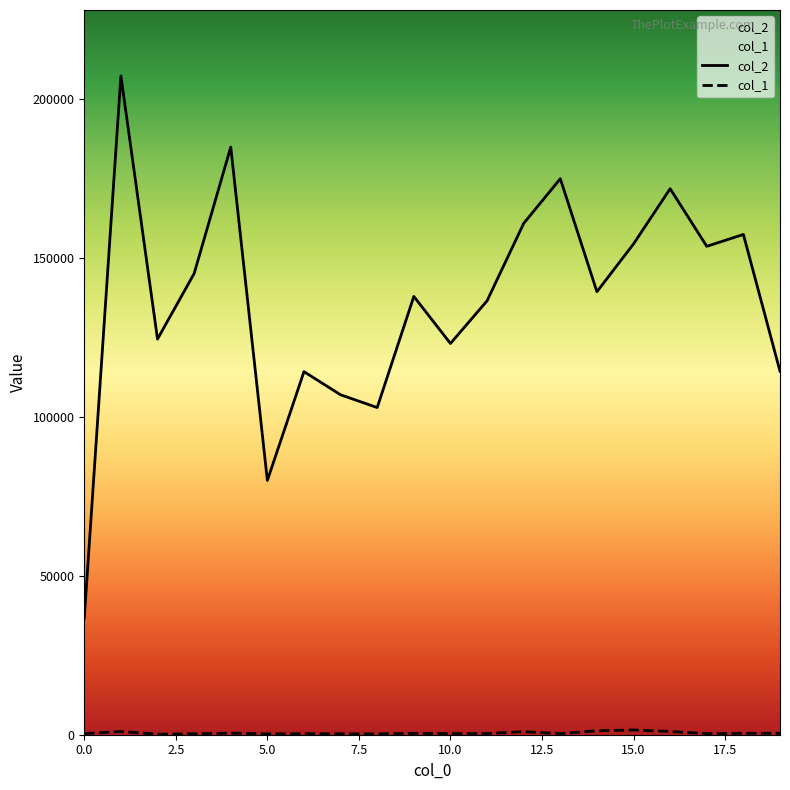

Does the chart have visible grid lines?

No